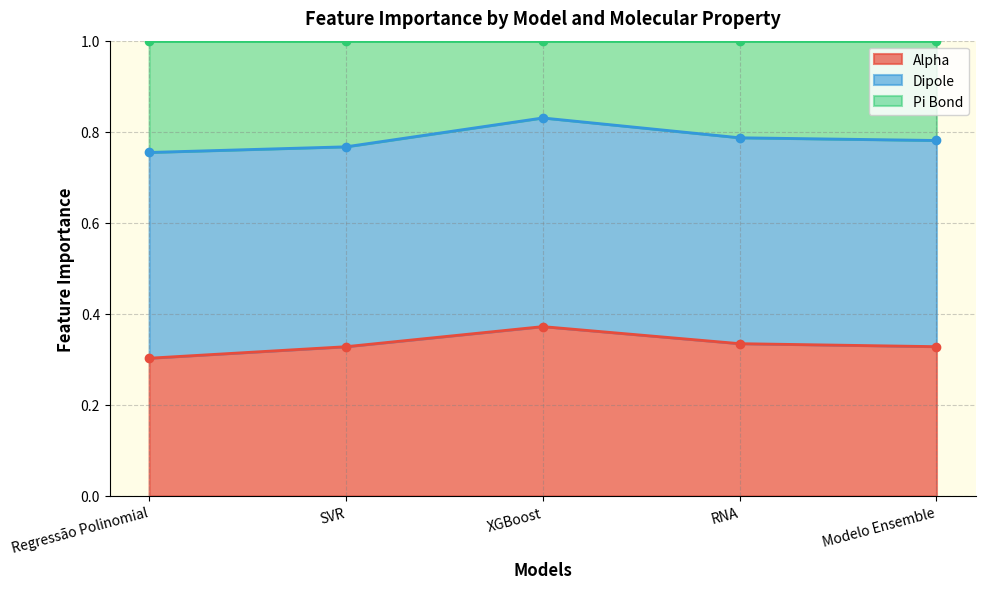

True or false: Pi Bond has a value of 0.4 at SVR.

False